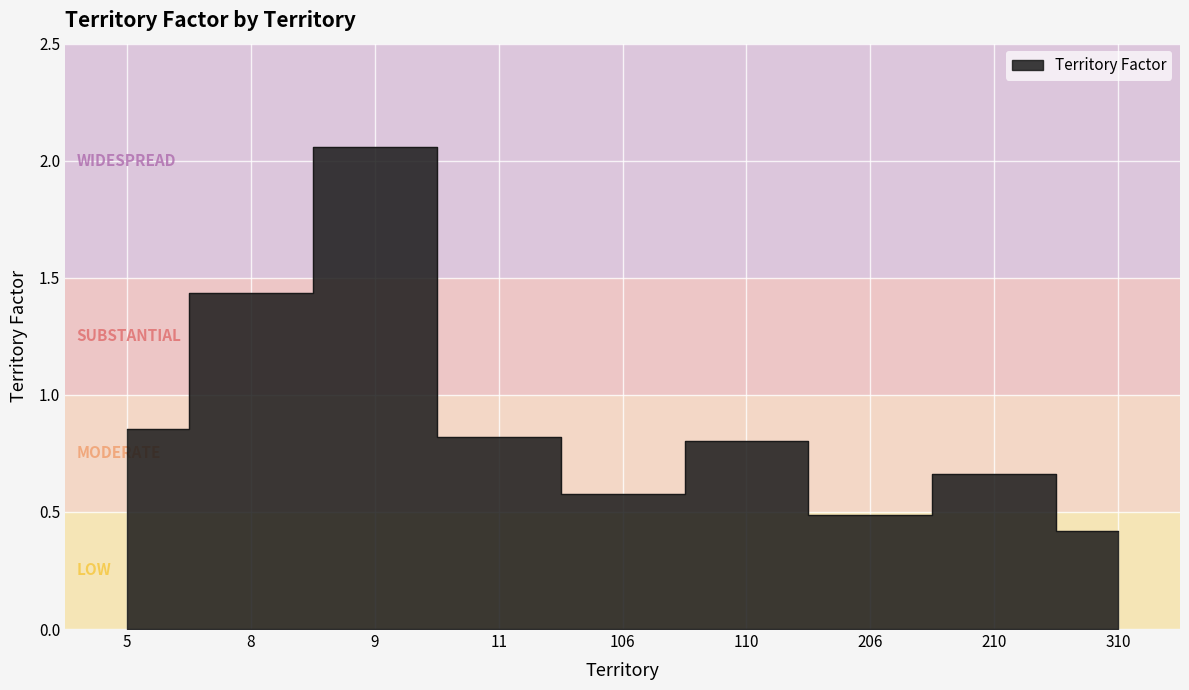

Rank the categories by value from lowest to highest.

310, 206, 106, 210, 110, 11, 5, 8, 9